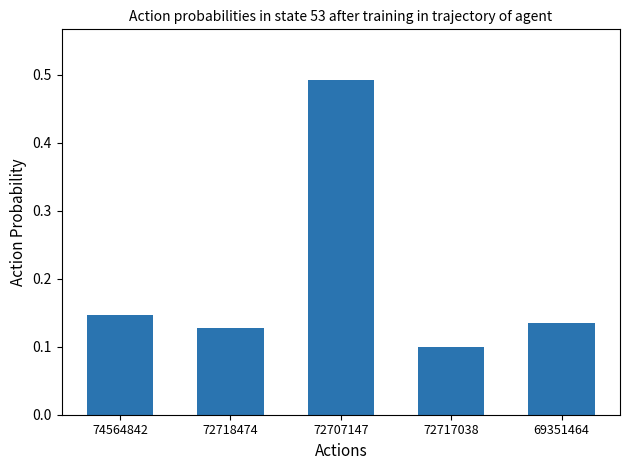

Count the number of categories in the chart.

5